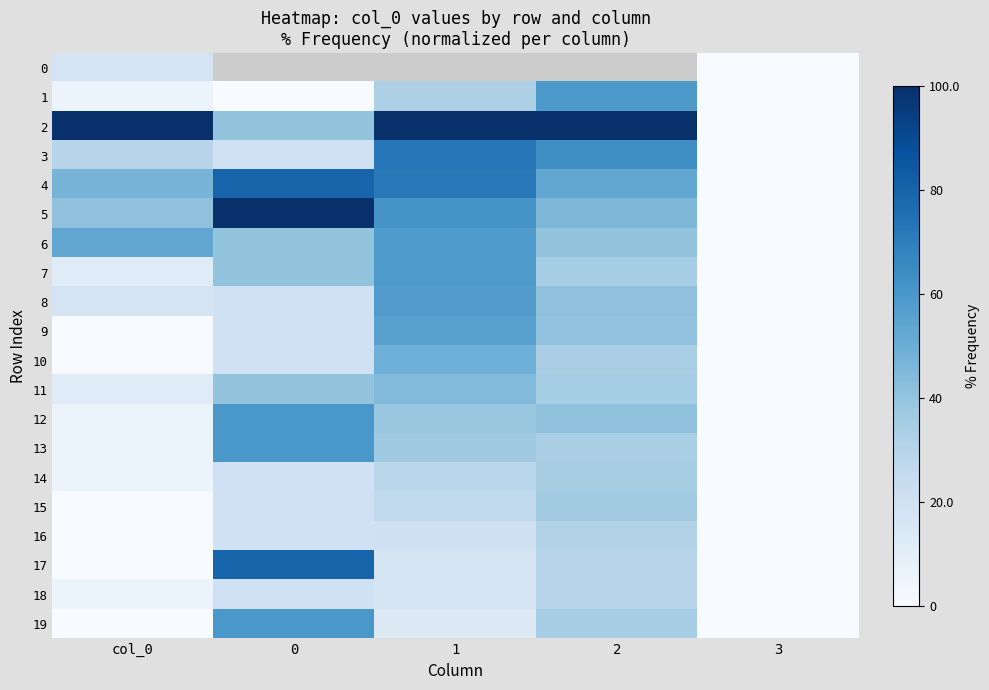

How many values in the 1 series exceed 5?

3